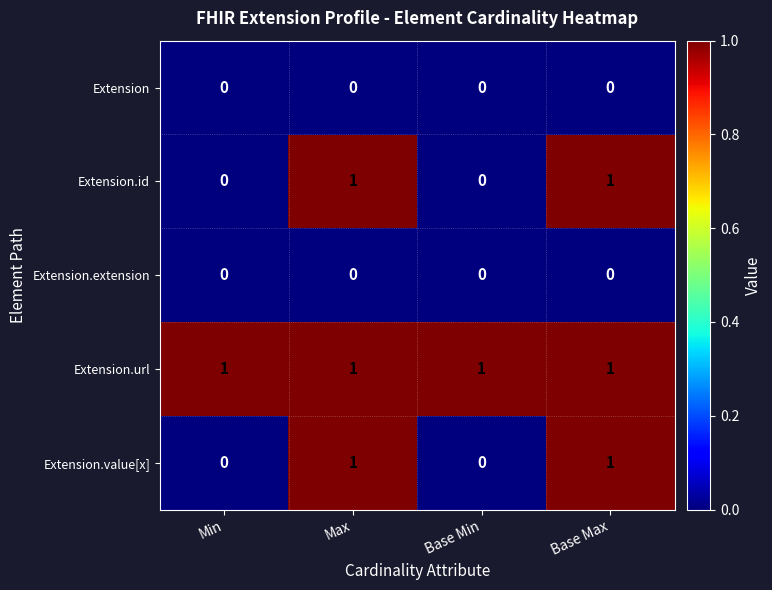

Count the number of categories in the chart.

4